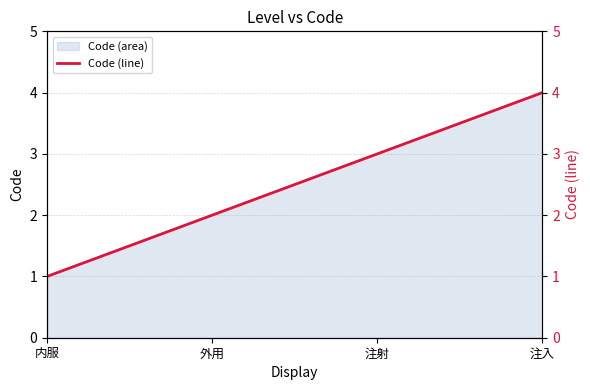

True or false: the data has more than 2 interior local peaks.

False